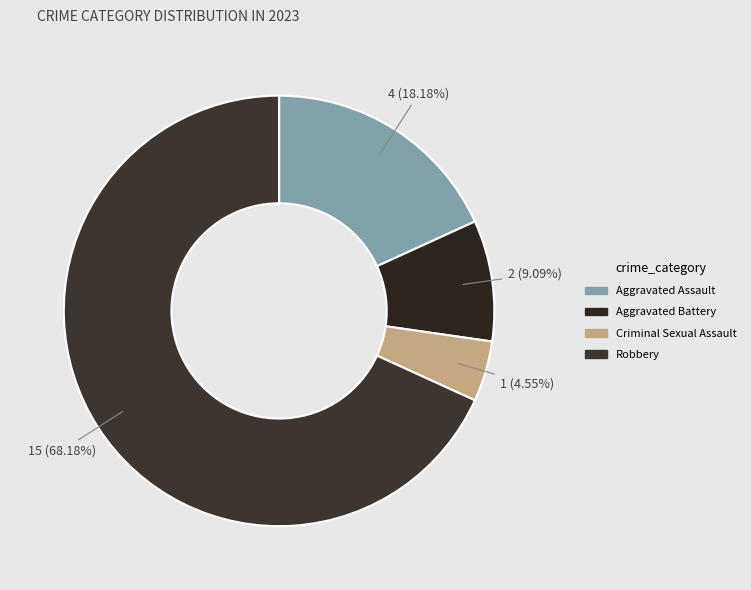

Is the sum of Criminal Sexual Assault and Aggravated Battery greater than half?

No